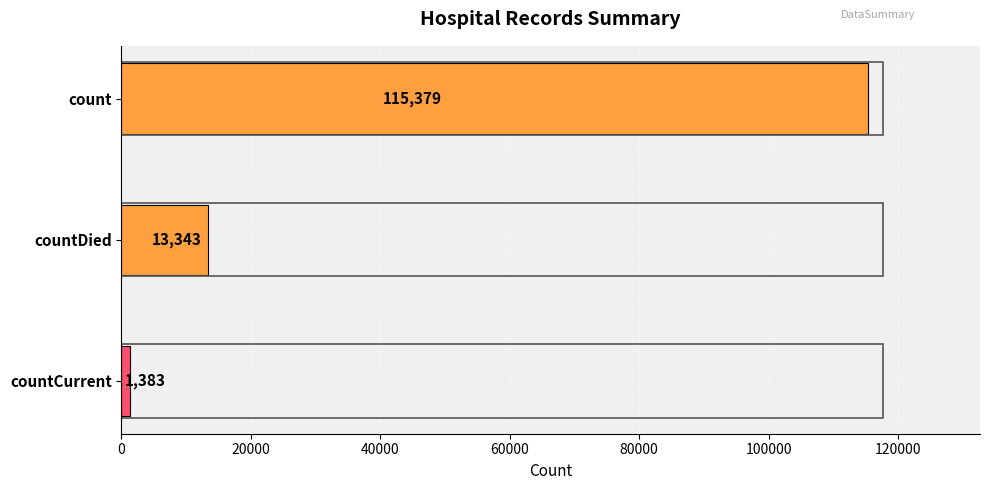

Rank the categories by value from highest to lowest.

count, countDied, countCurrent